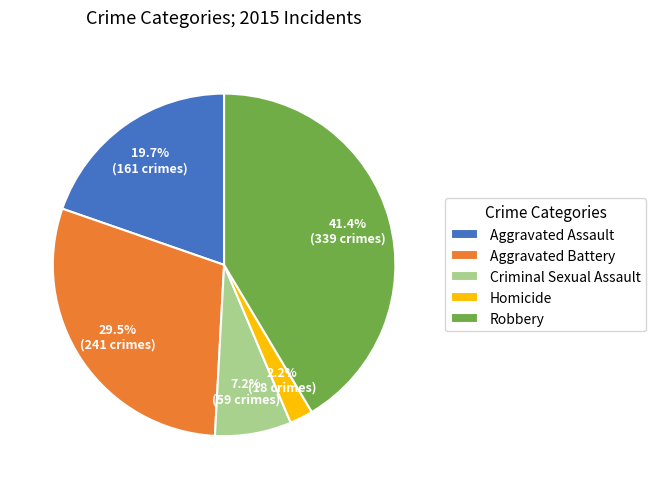

Which category has the biggest portion of the pie?

Robbery